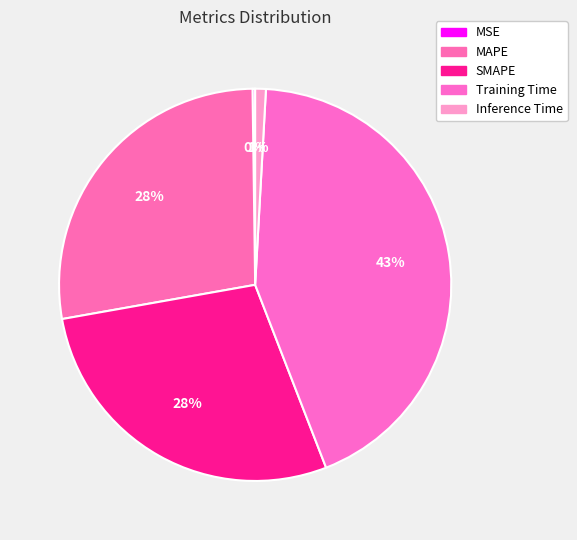

Is there any slice that represents more than half of the pie?

No